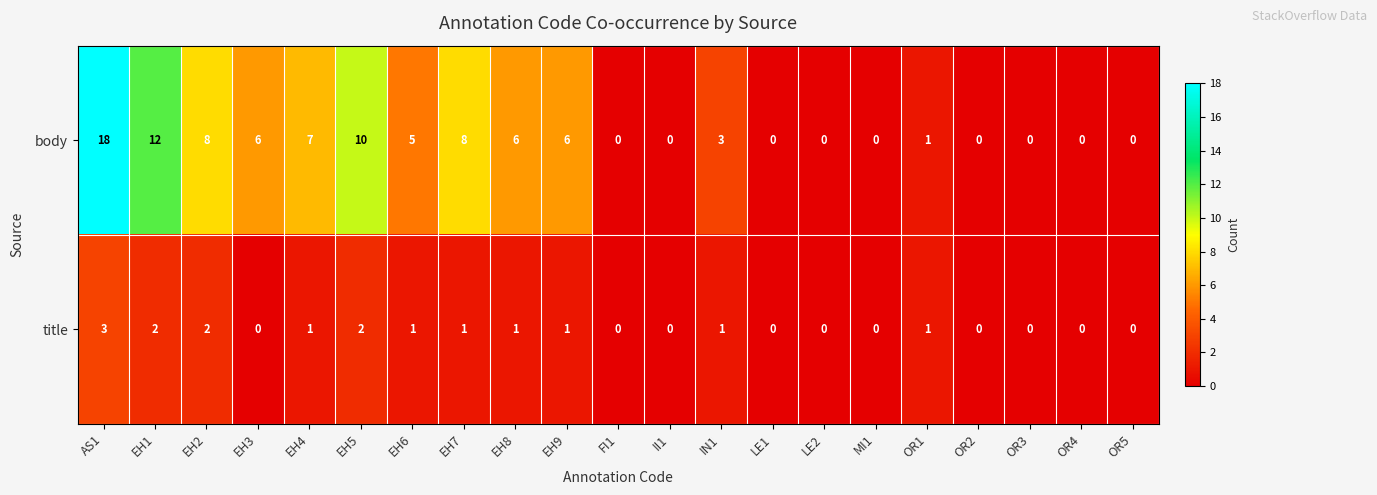

At which category is the sum across all series the highest?

AS1